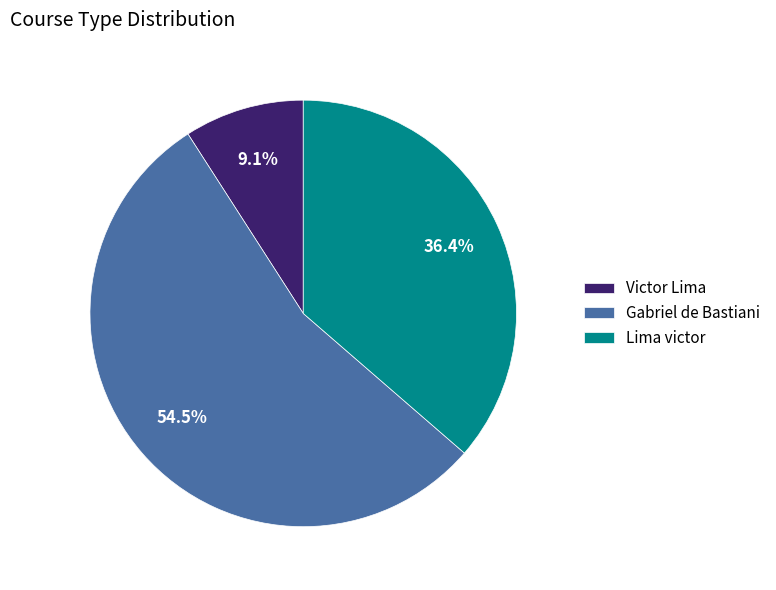

Is it true that Lima victor is 36% of the pie?

True